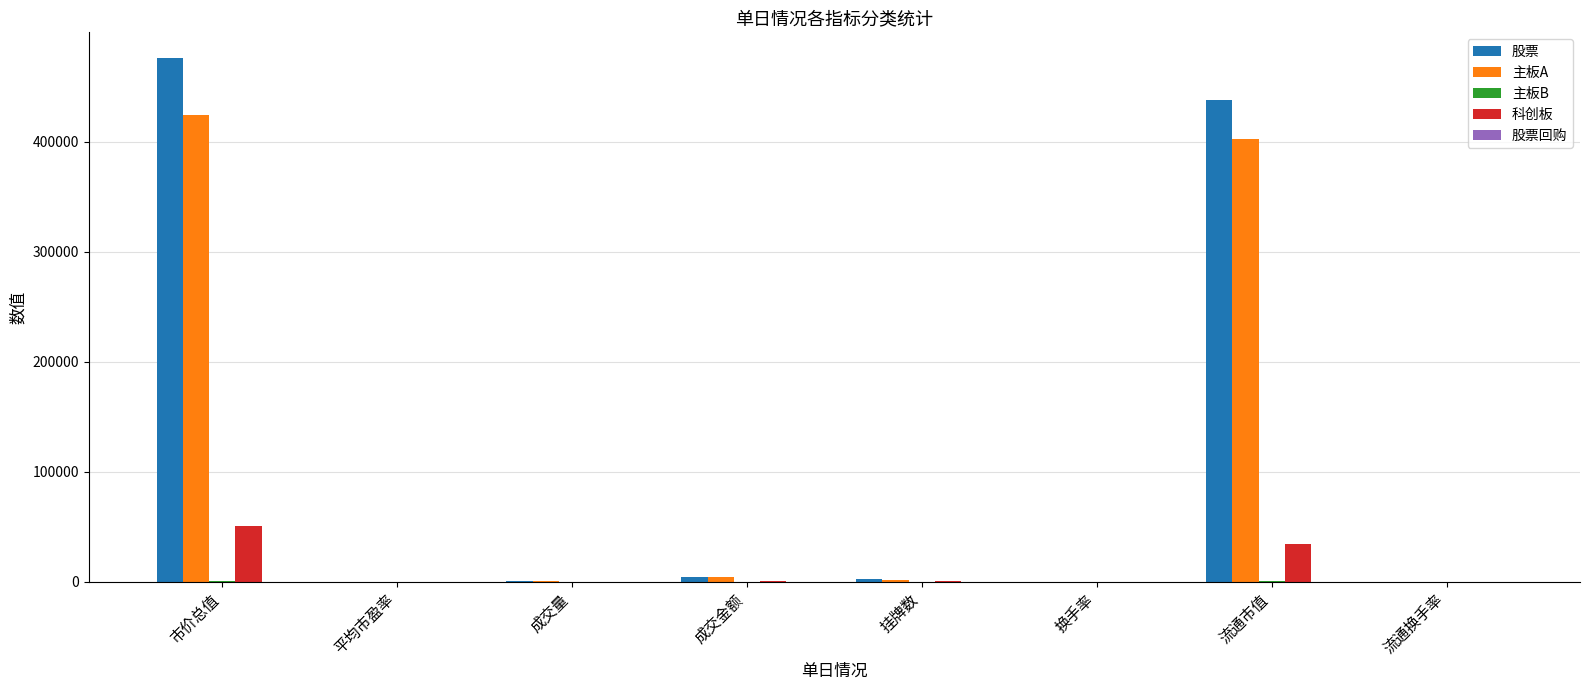

Where is 股票 nearest to the value 237753?

流通市值